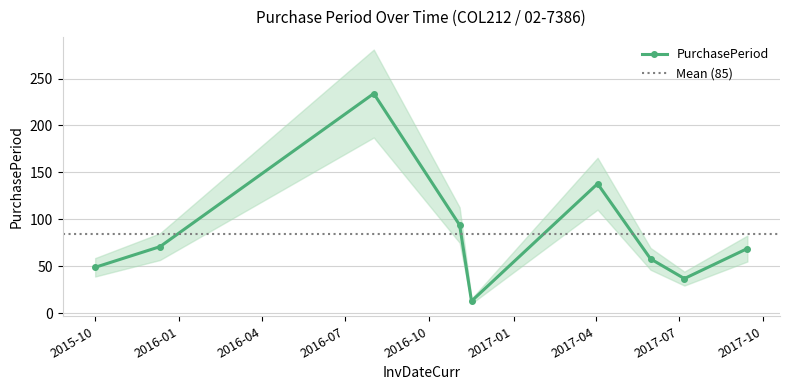

Reading right to left, extract all data points from this chart.

69	37	58	138	13	94	234	71	49